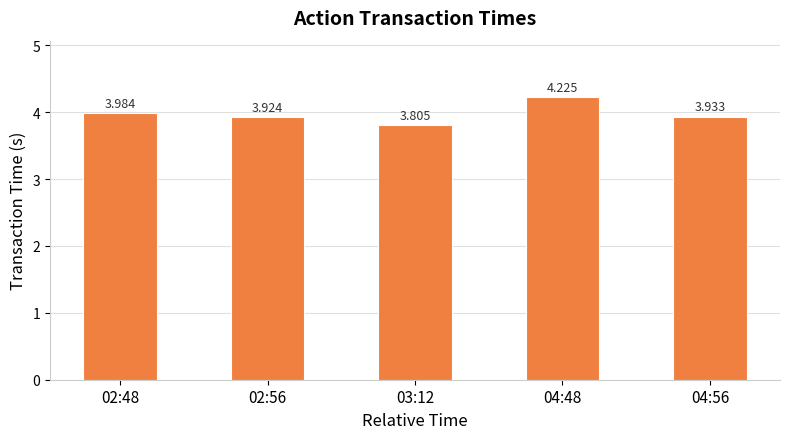

What is the label of the 1st bar from the left?

02:48